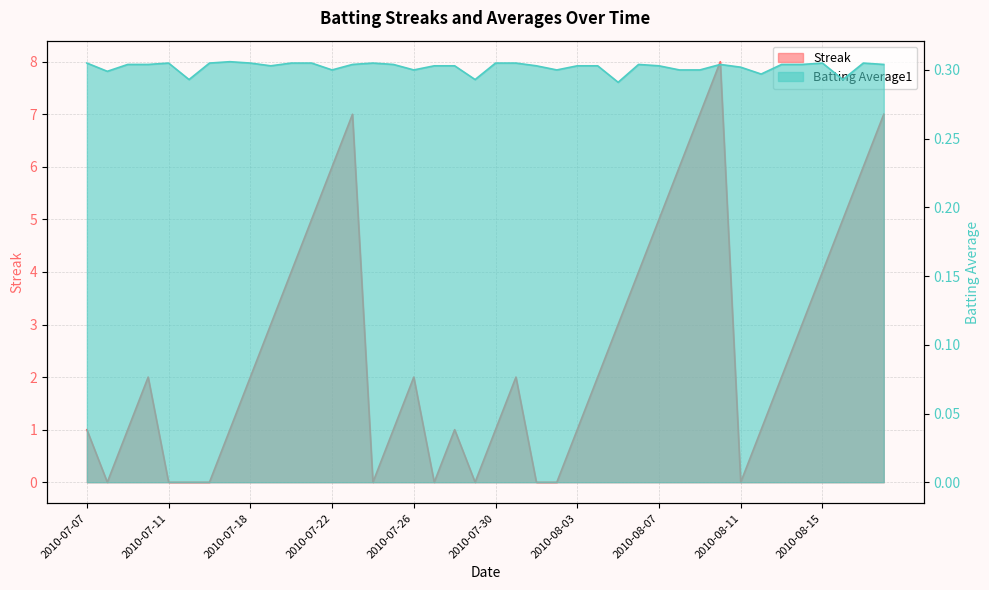

What is the value of the Streak point at the 38th from the left?

5.0